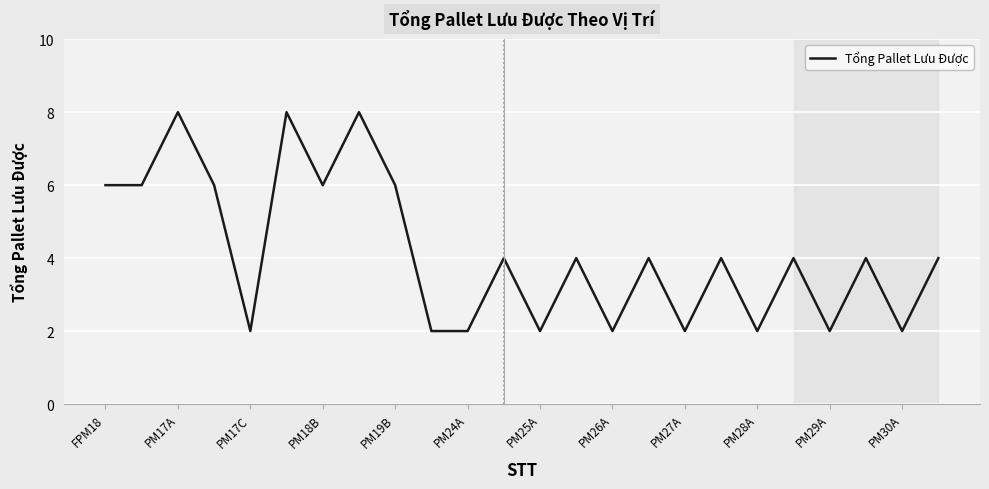

What is the difference between the maximum and minimum values?

6